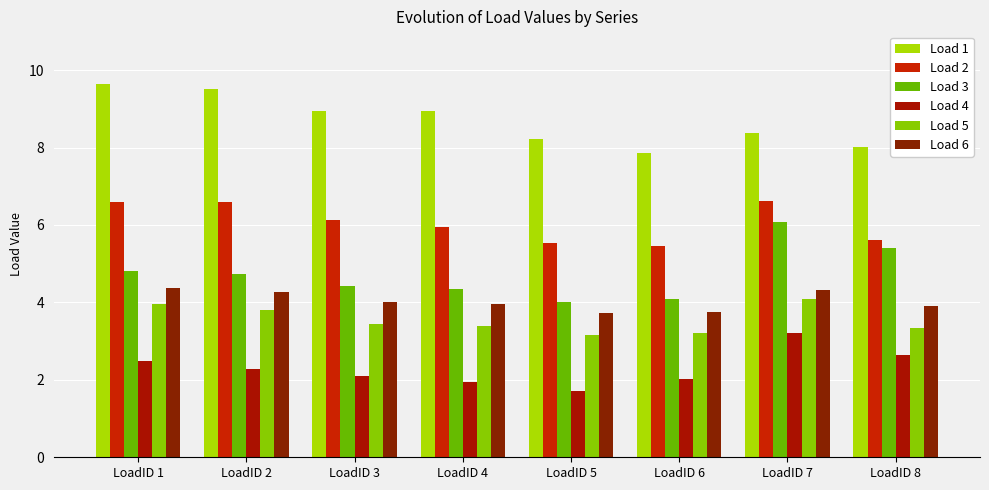

Reading left to right, list all the values displayed in this chart.

Load 1: 9.6	9.5	8.9	8.9	8.2	7.9	8.4	8.0
Load 2: 6.6	6.6	6.1	6.0	5.5	5.5	6.6	5.6
Load 3: 4.8	4.7	4.4	4.3	4.0	4.1	6.1	5.4
Load 4: 2.5	2.3	2.1	2.0	1.7	2.0	3.2	2.6
Load 5: 4.0	3.8	3.5	3.4	3.2	3.2	4.1	3.3
Load 6: 4.4	4.3	4.0	4.0	3.7	3.7	4.3	3.9